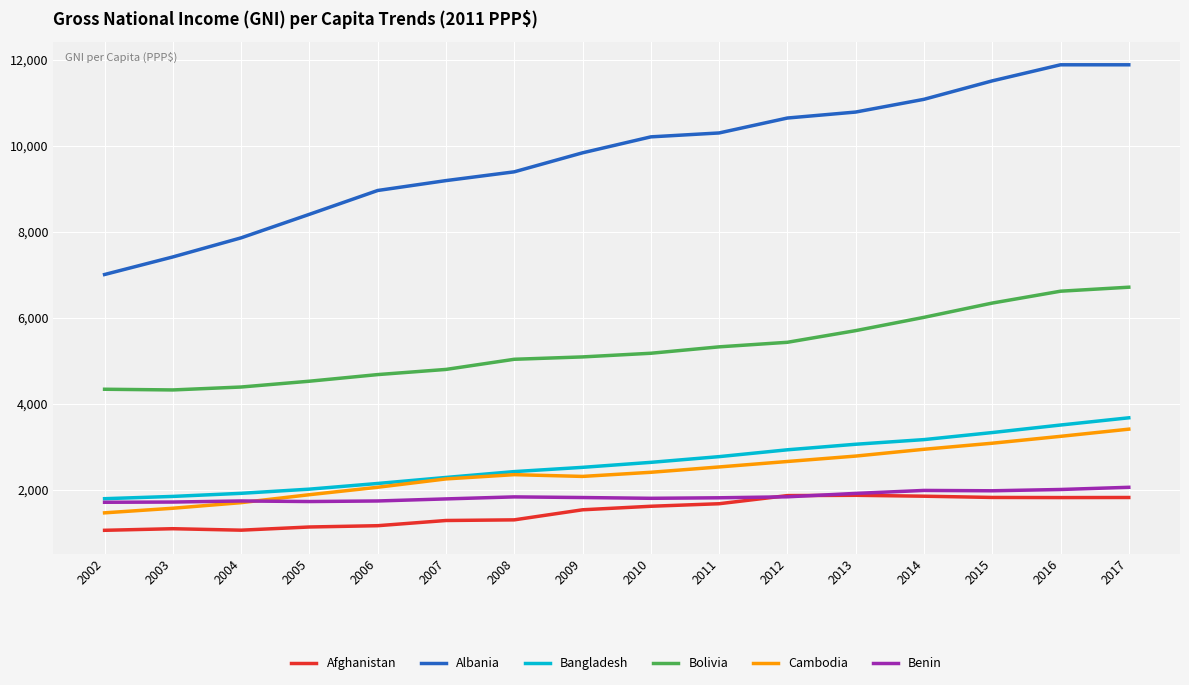

Where is Bolivia nearest to the value 5519?

2012